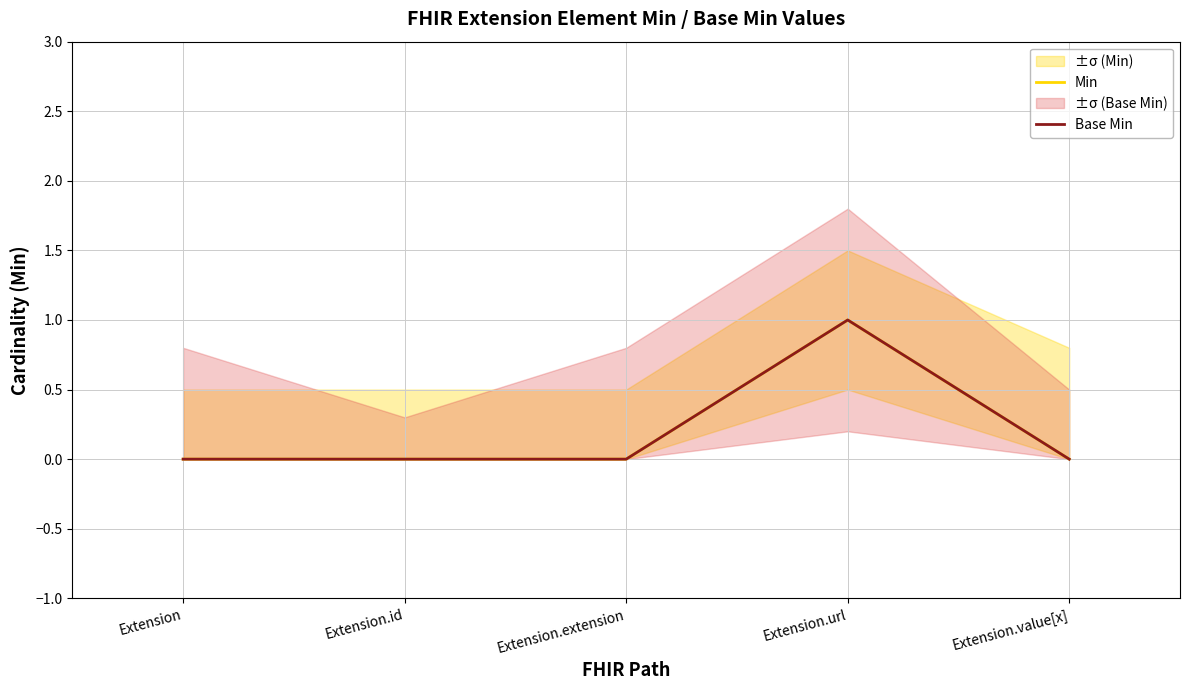

True or false: Min and Base Min intersect in this chart.

False